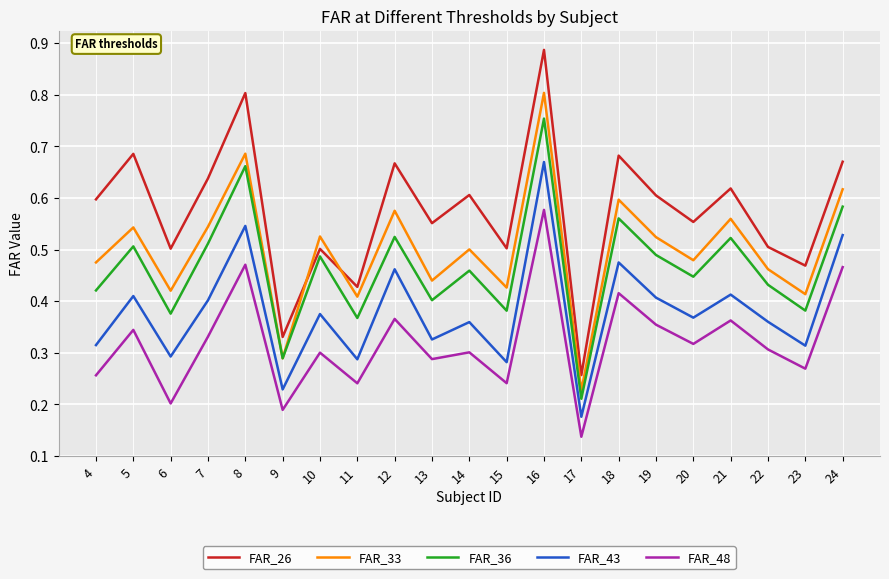

Where is the first local minimum for FAR_33?

6